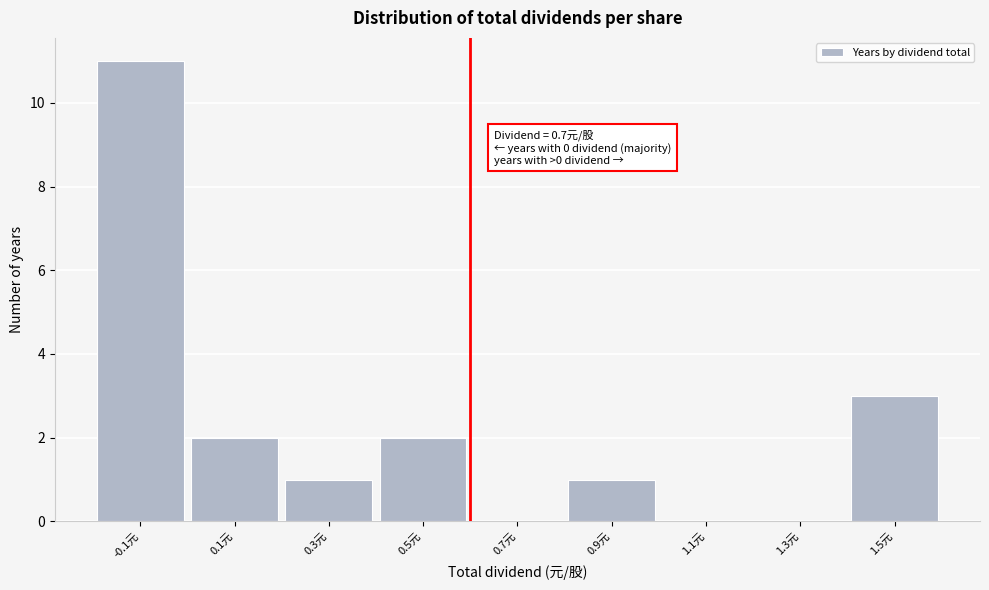

Reading right to left, transcribe all the data shown in this chart.

1.5元=3	1.3元=0	1.1元=0	0.9元=1	0.7元=0	0.5元=2	0.3元=1	0.1元=2	-0.1元=11